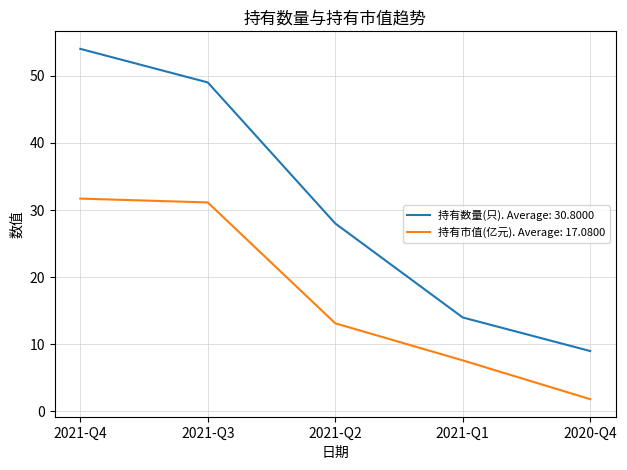

What position from the right is 2021-Q3?

4